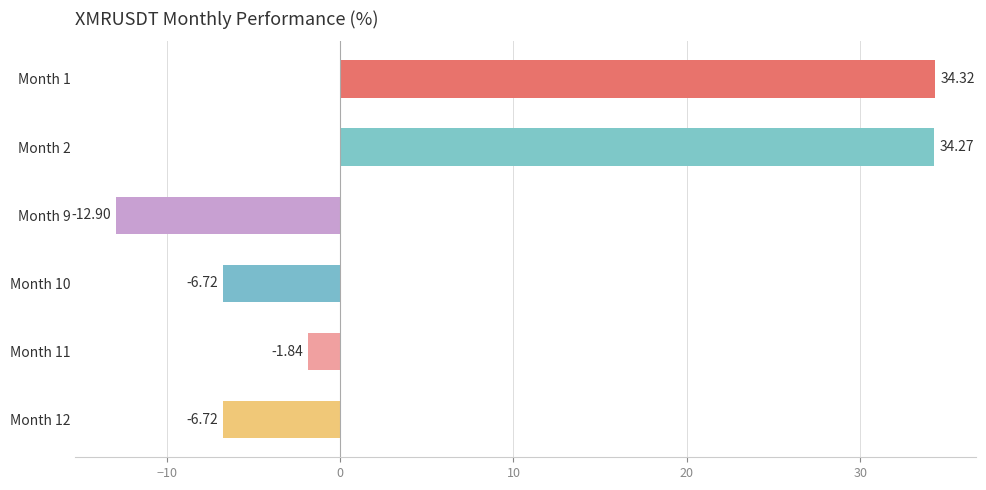

Between Month 9 and Month 11, which is larger?

Month 11